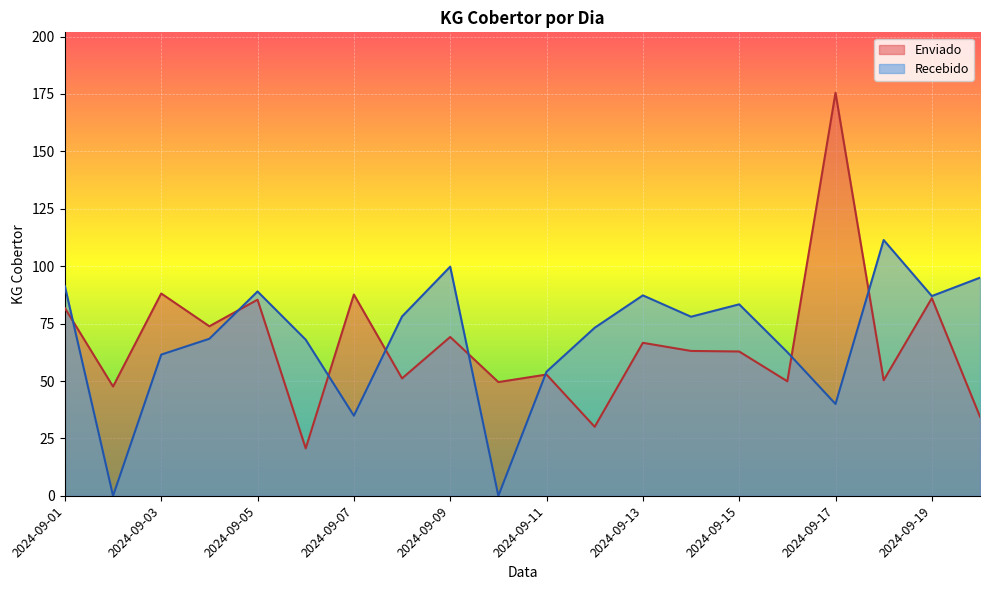

What is the difference between the Recebido values at 2024-09-19 and 2024-09-20?

8.0